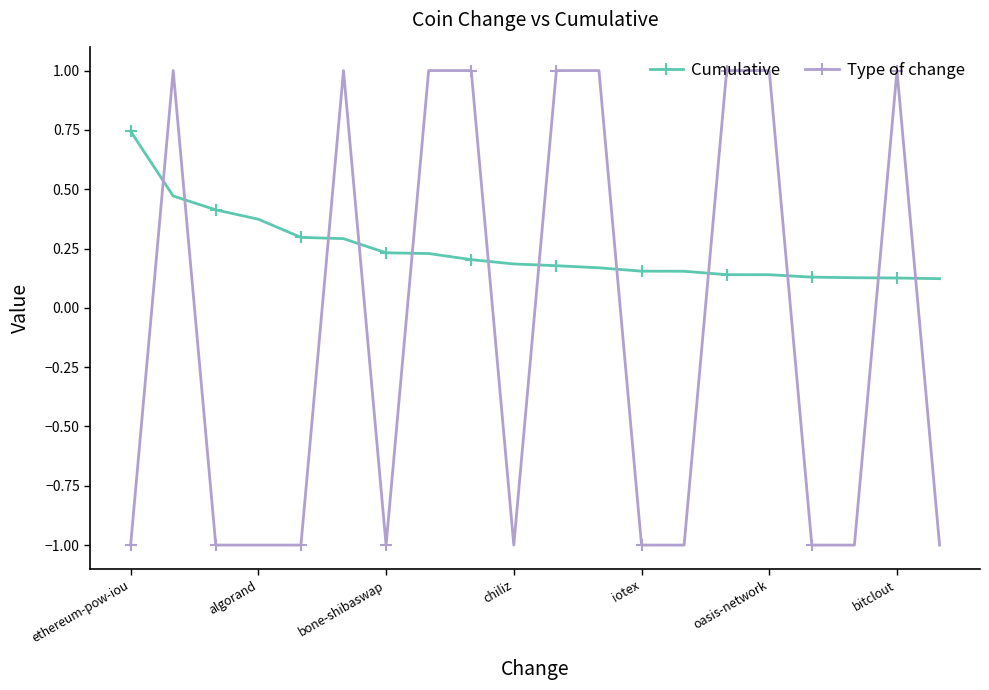

True or false: Type of change has more than 1 points higher than both neighbors.

True